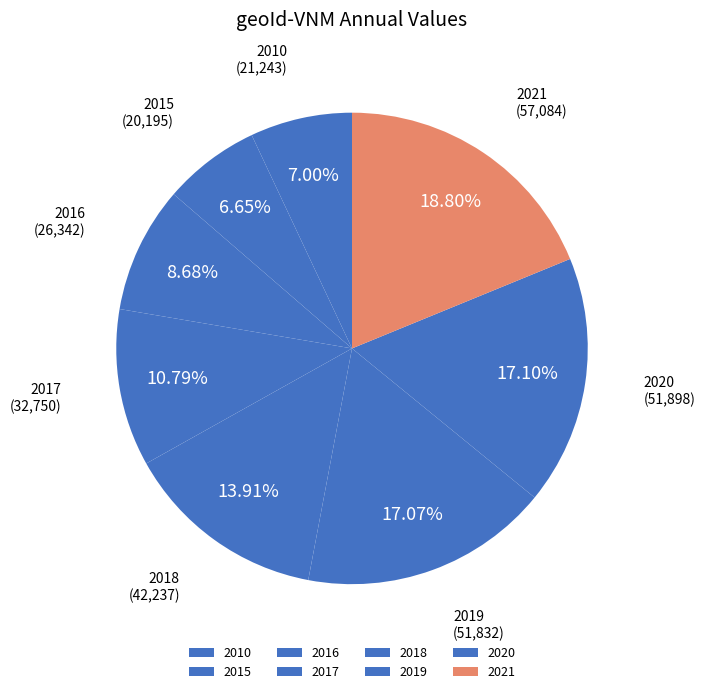

What is the largest slice in the pie chart?

2021